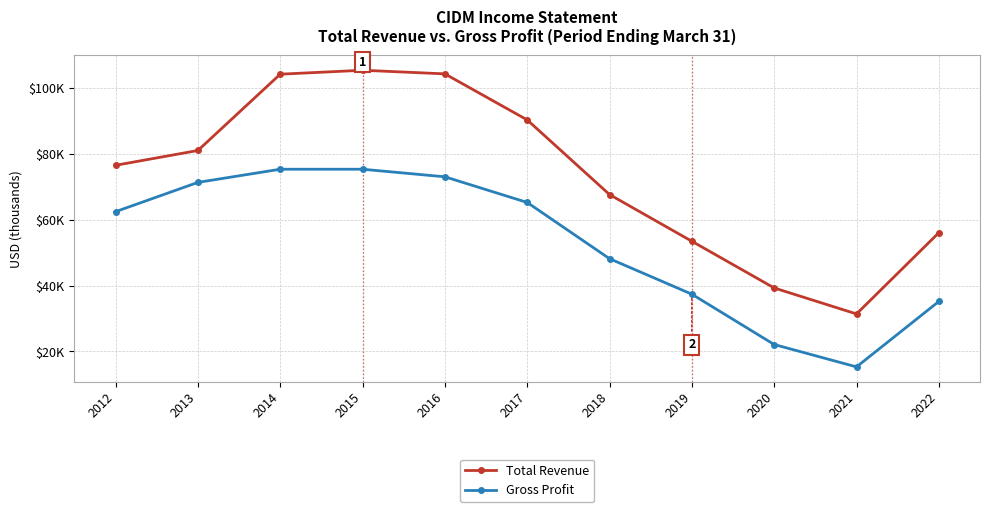

How many interior local peaks does the Total Revenue series have?

1